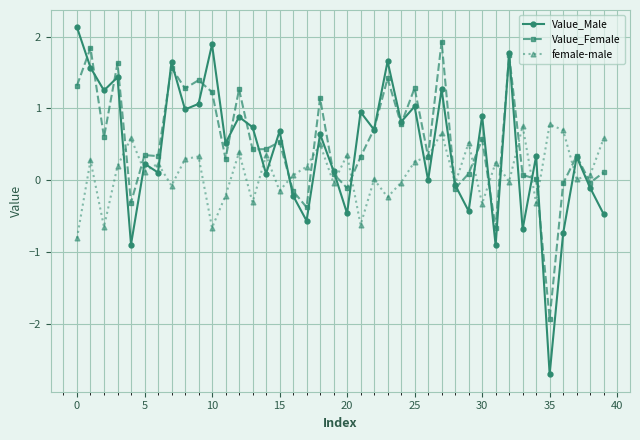

In Value_Female, how many points are lower than both neighbors (excluding endpoints)?

14